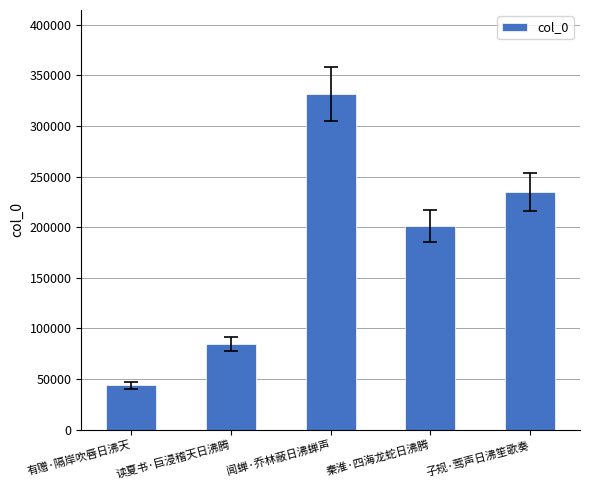

What is the value of the 3rd bar from the left?

331617